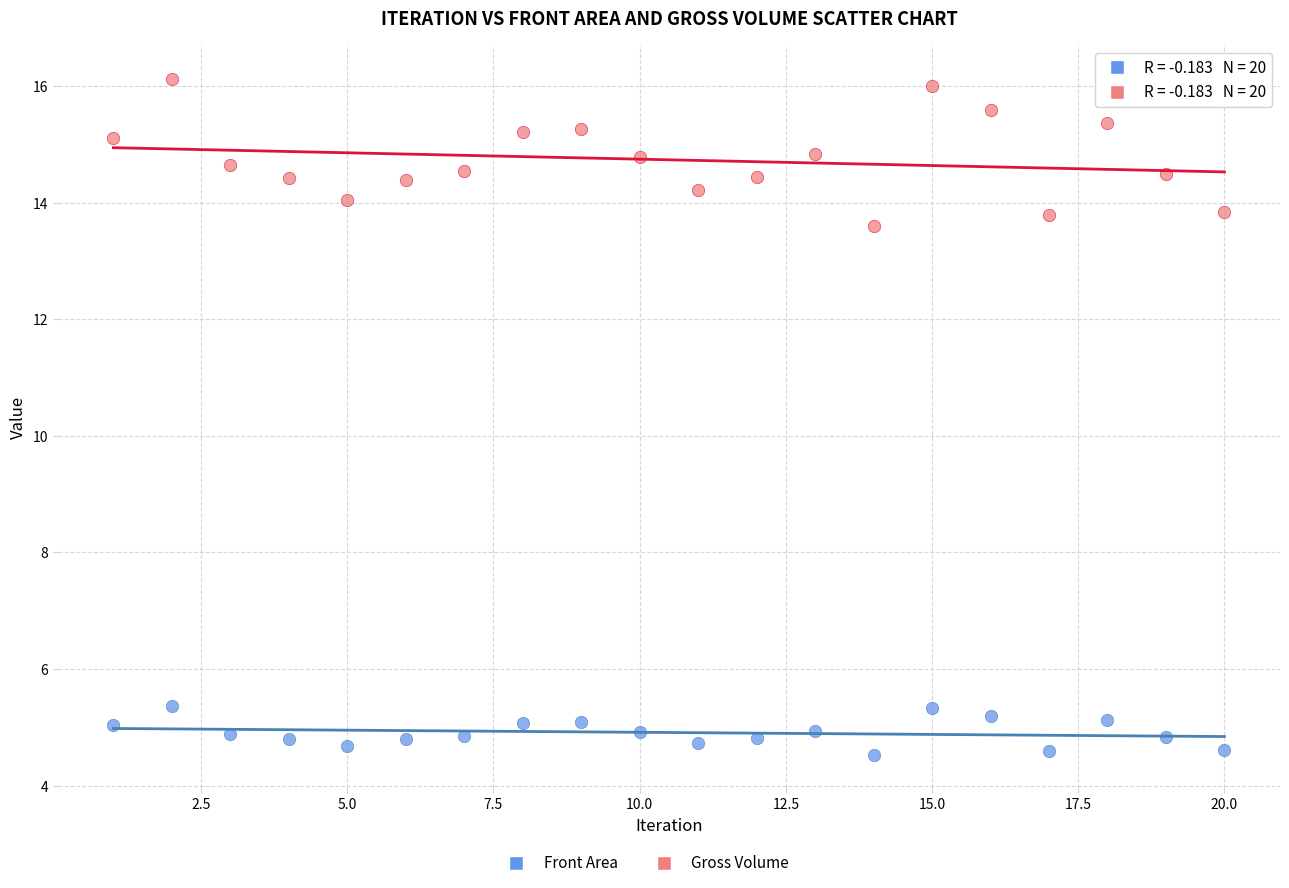

Across all data points, what is the range of Y values (max minus min)?

11.6